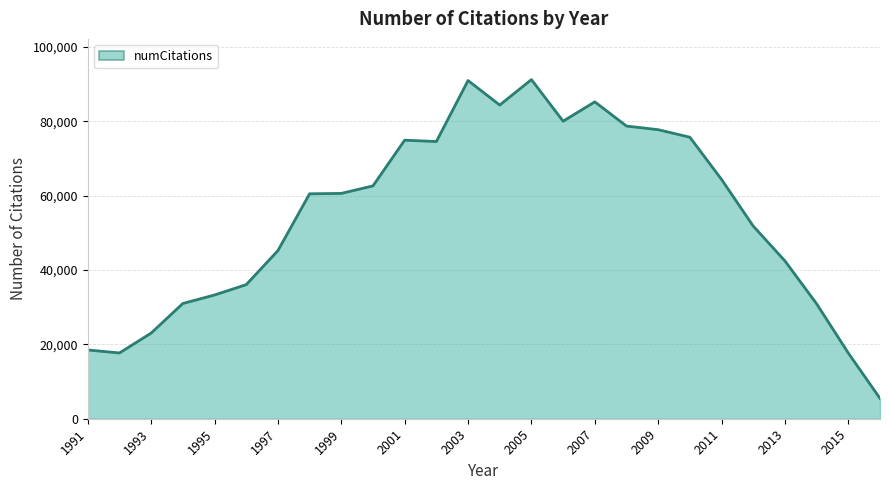

What is the difference between the maximum and minimum values?

85713